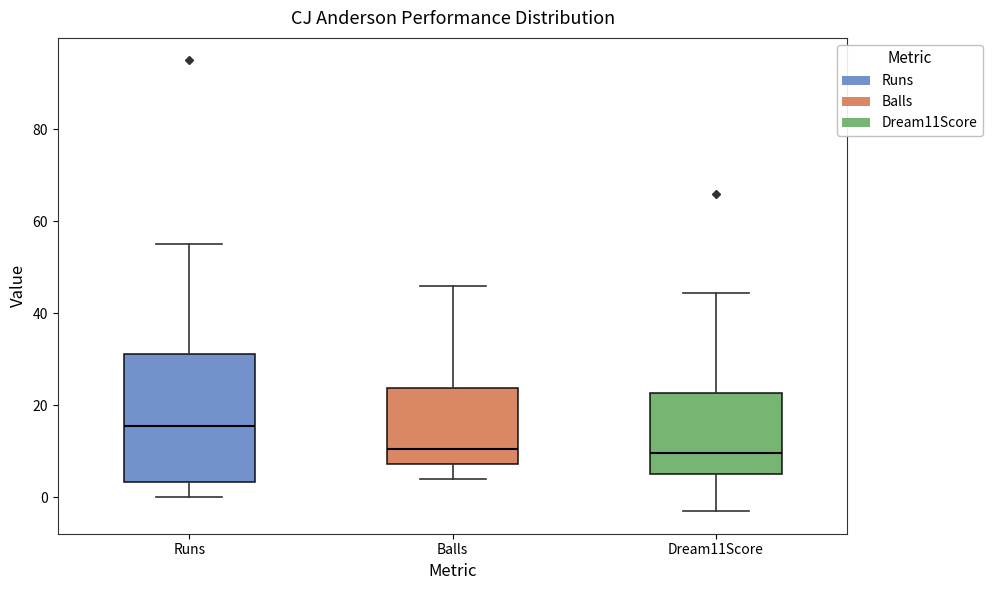

Where is the lower edge of the box for Runs on the y-axis? The values are not printed on the chart, so give them approximately, as read against the axis.

4